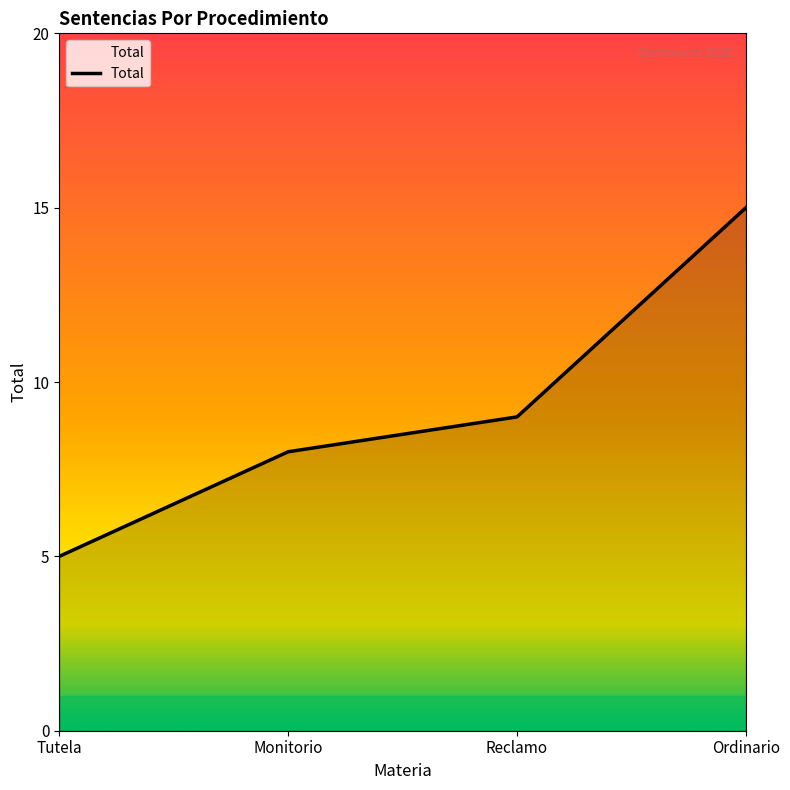

What value does the data have at Tutela?

5